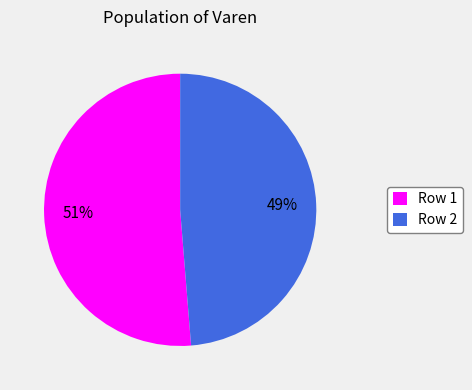

Is it true that Row 2 is 54% of the pie?

False